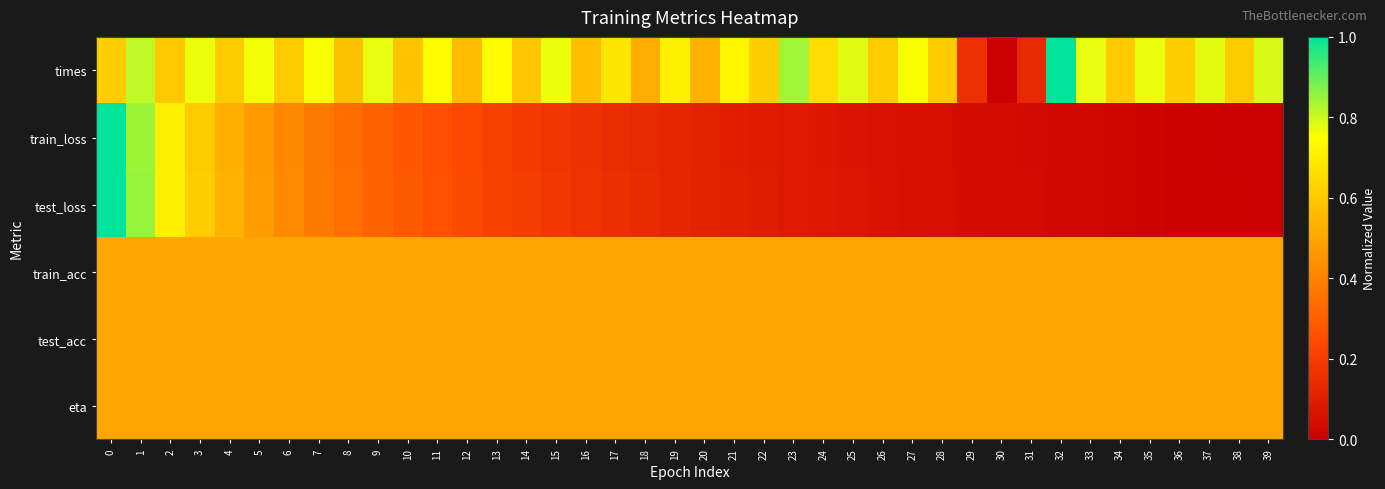

List the series in order of their peak value, lowest first.

train_acc, test_acc, eta, times, train_loss, test_loss